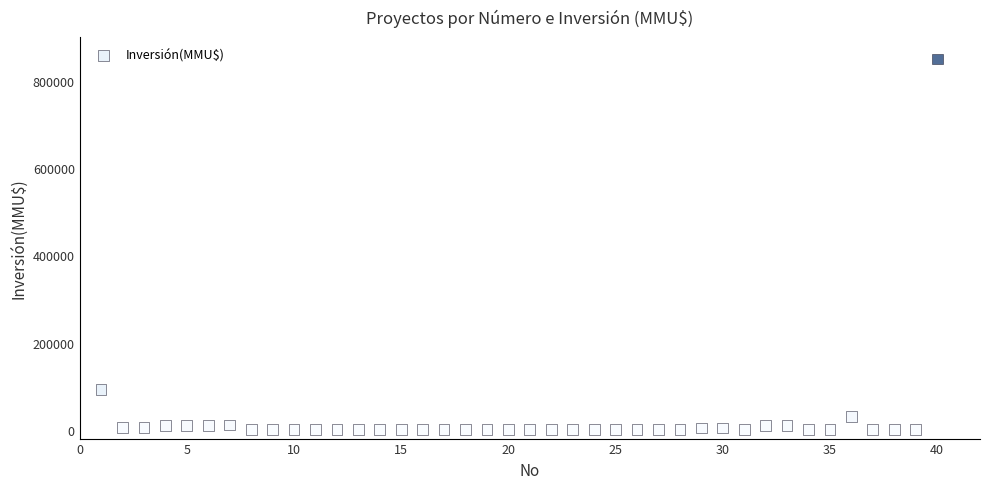

What Y value in the scatter plot is closest to 425000?

93000